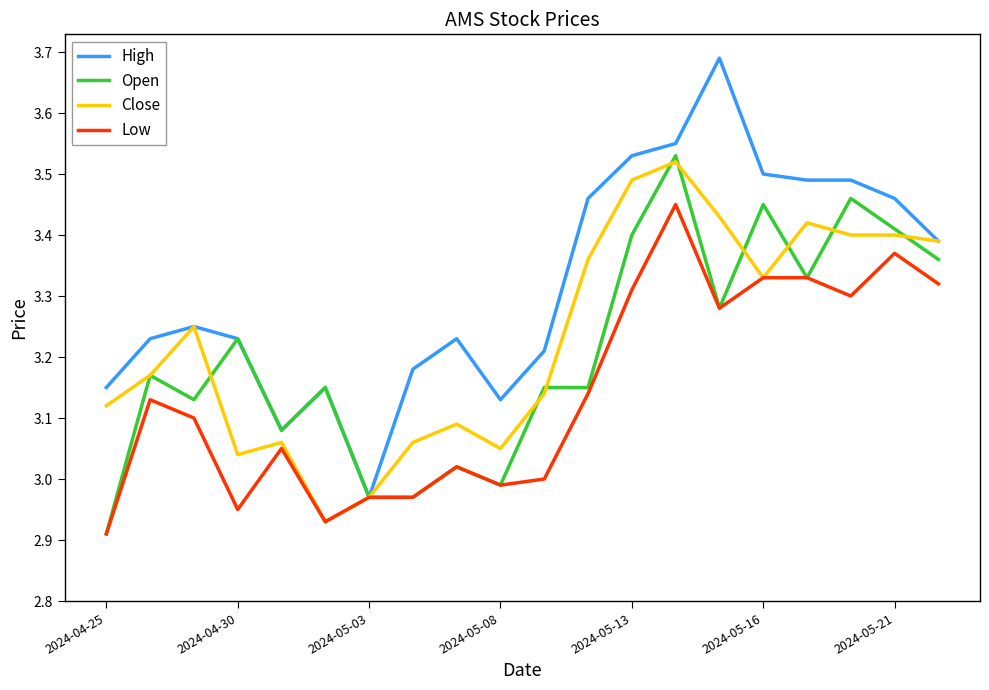

What are all the series names shown in the legend?

High, Open, Close, Low